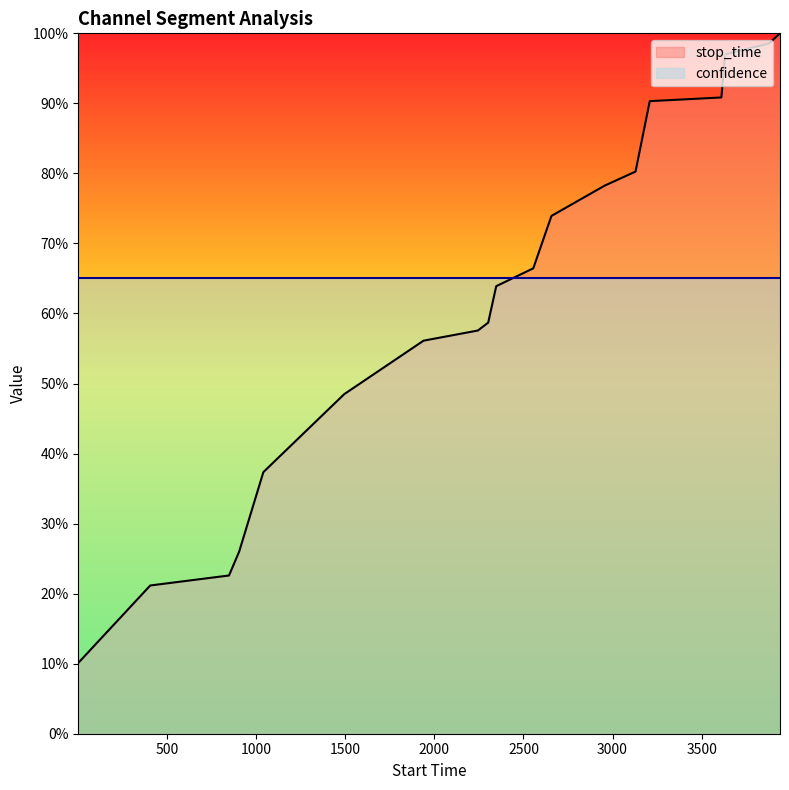

Does the chart display data point markers on the line(s)?

No